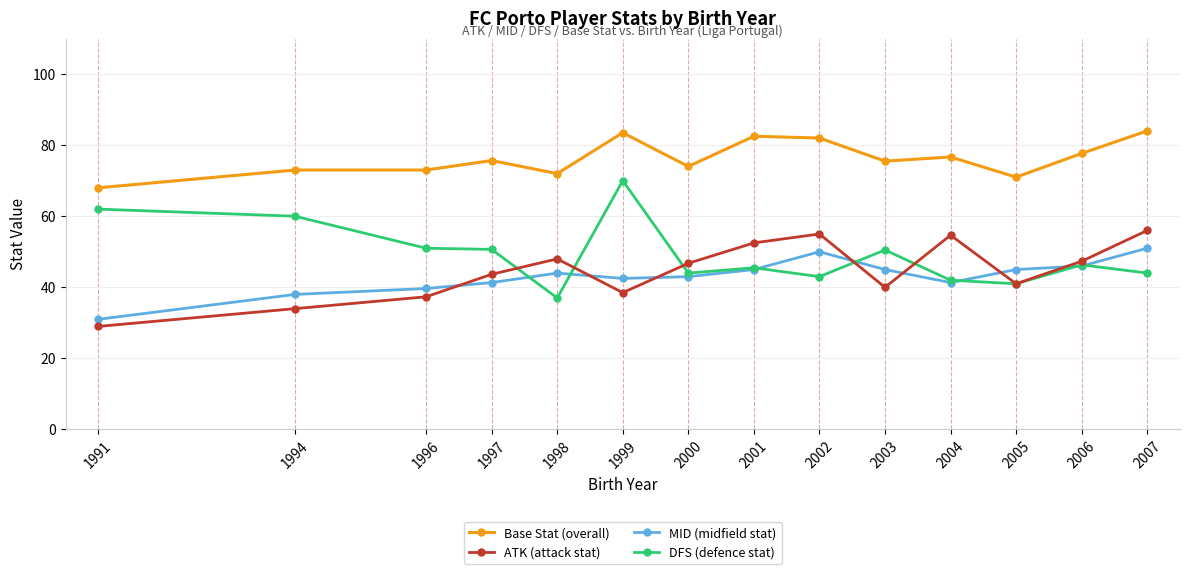

Rank the series by their maximum value, from lowest to highest.

MID (midfield stat), ATK (attack stat), DFS (defence stat), Base Stat (overall)